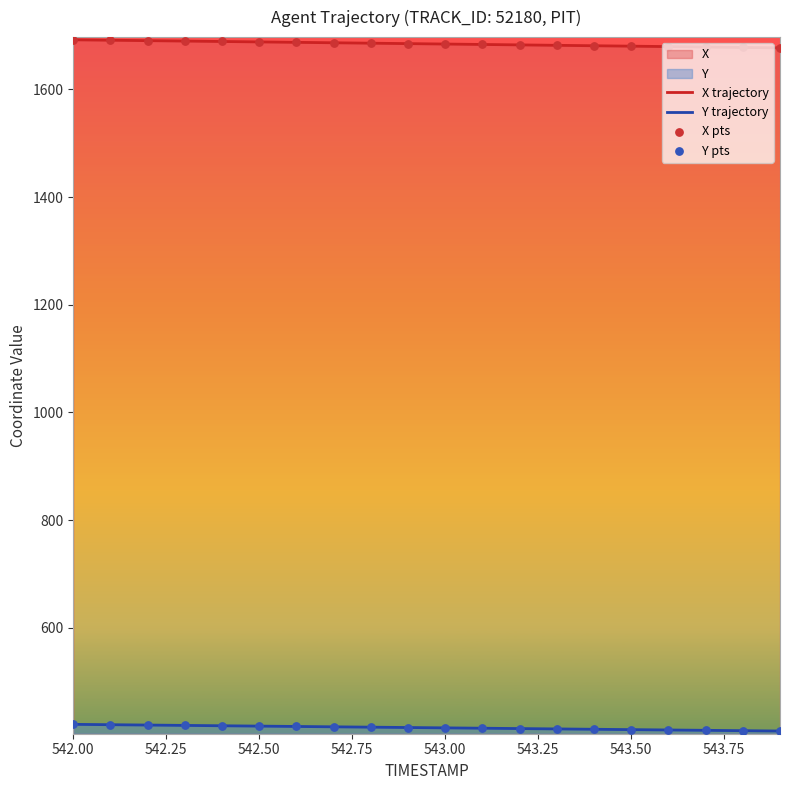

Which series reaches the maximum Y coordinate?

X trajectory